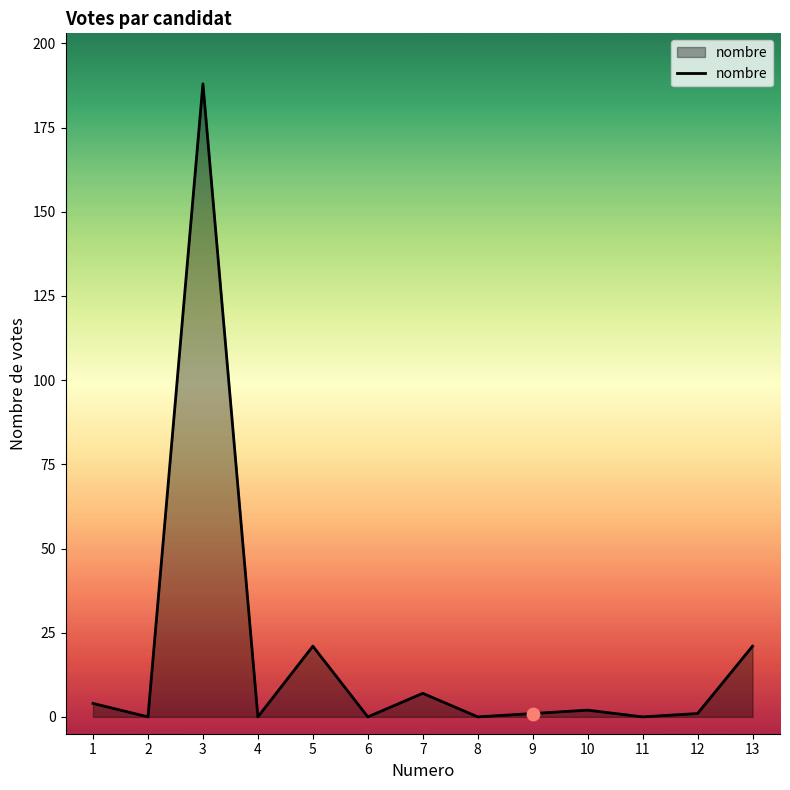

Between 10 and 8, which is larger?

10